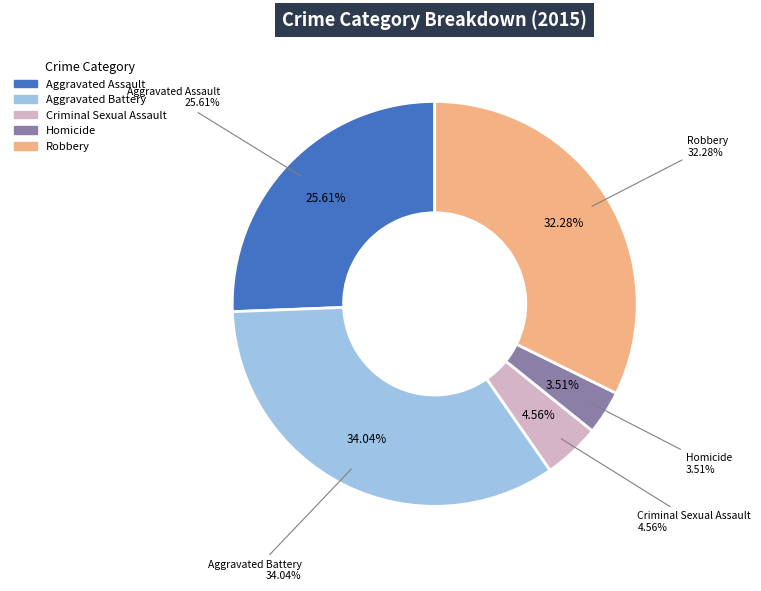

Is the sum of Robbery and Aggravated Assault greater than half?

Yes